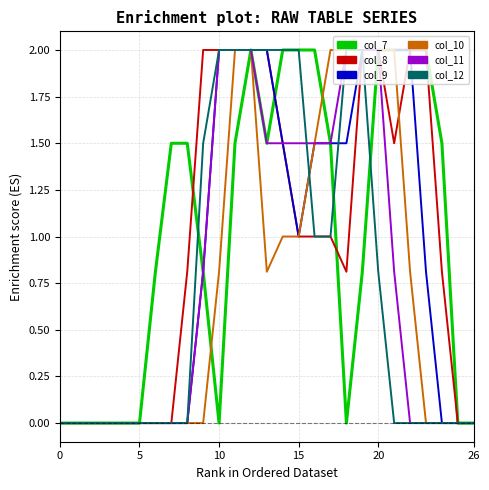

What is the highest value of the col_7 series?

2.0